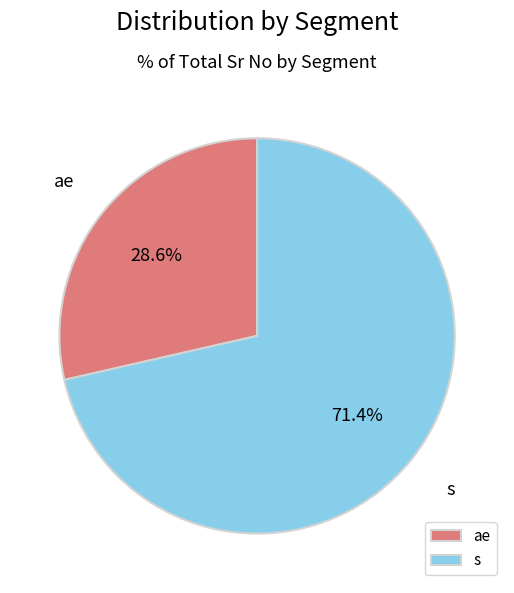

What percentage is the s slice, to the nearest percent?

71%